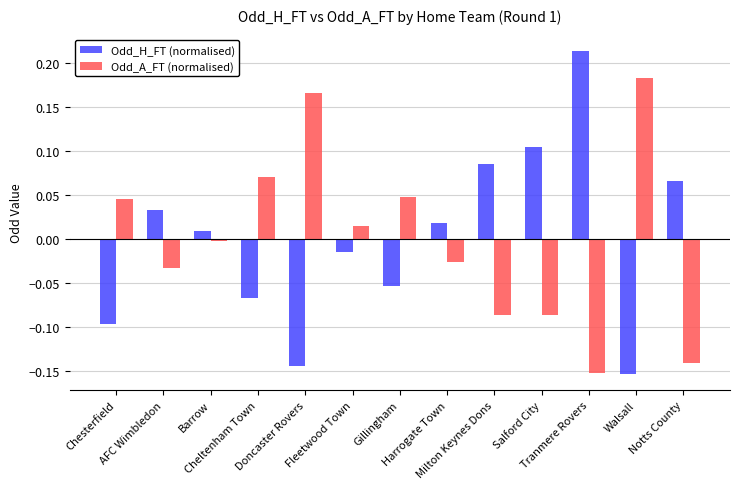

Rank the series at Milton Keynes Dons from highest to lowest value.

Odd_H_FT (normalised), Odd_A_FT (normalised)